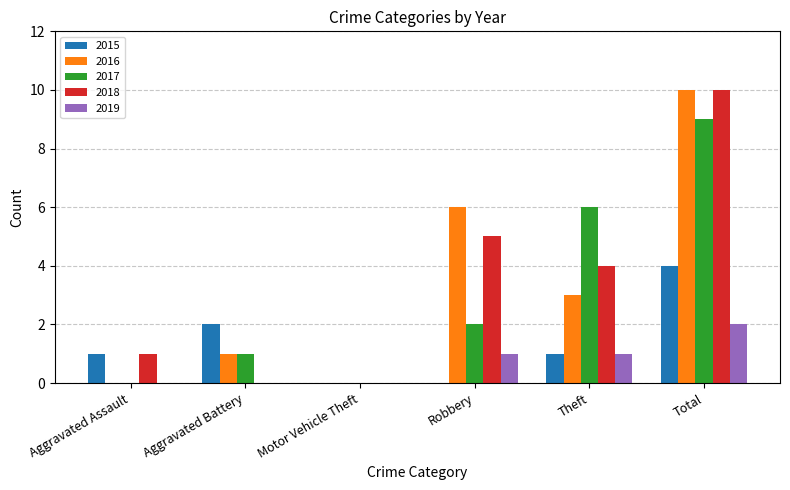

Is it true that 2018 equals 5 at Robbery?

True